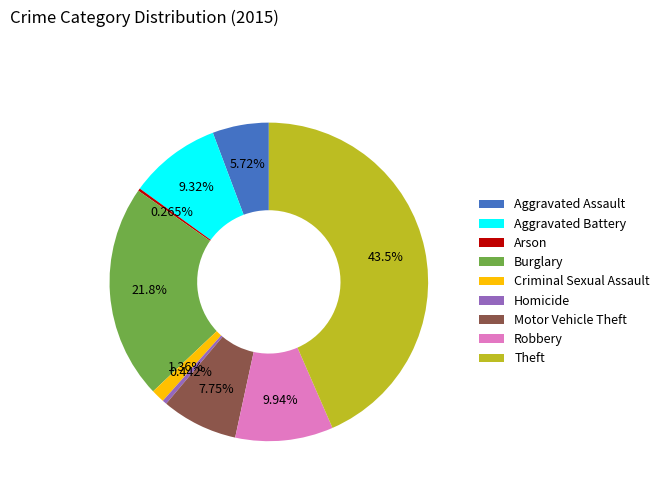

How much of the chart is everything except Aggravated Battery?

90.7%